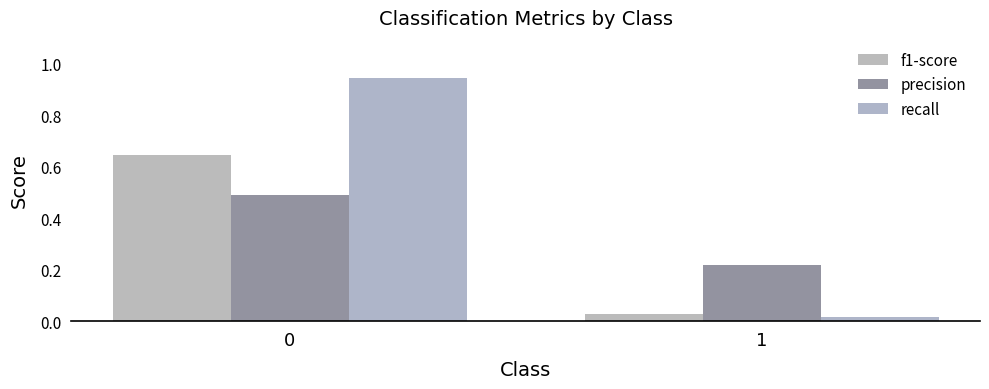

Is the value of f1-score at 1 greater than the value of recall at 1?

Yes